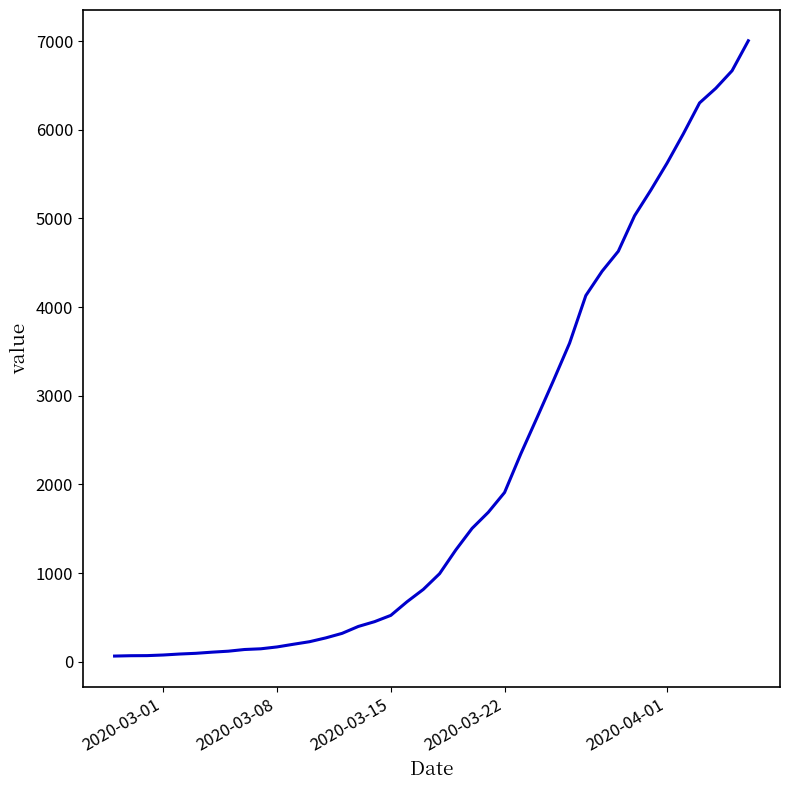

What is the maximum value shown in the chart?

7004